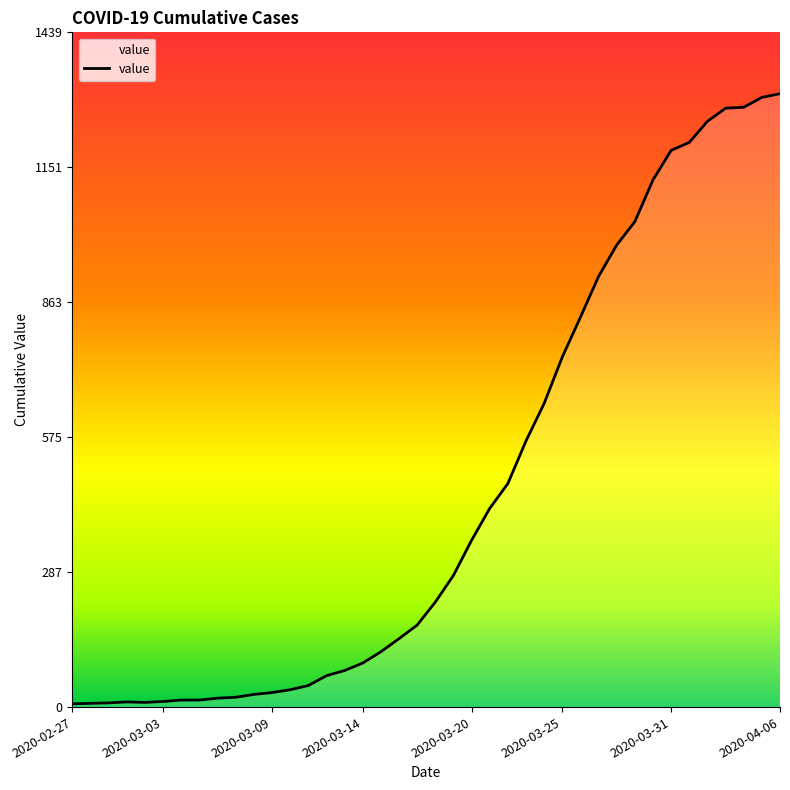

Where is the data nearest to the value 658?

2020-03-24